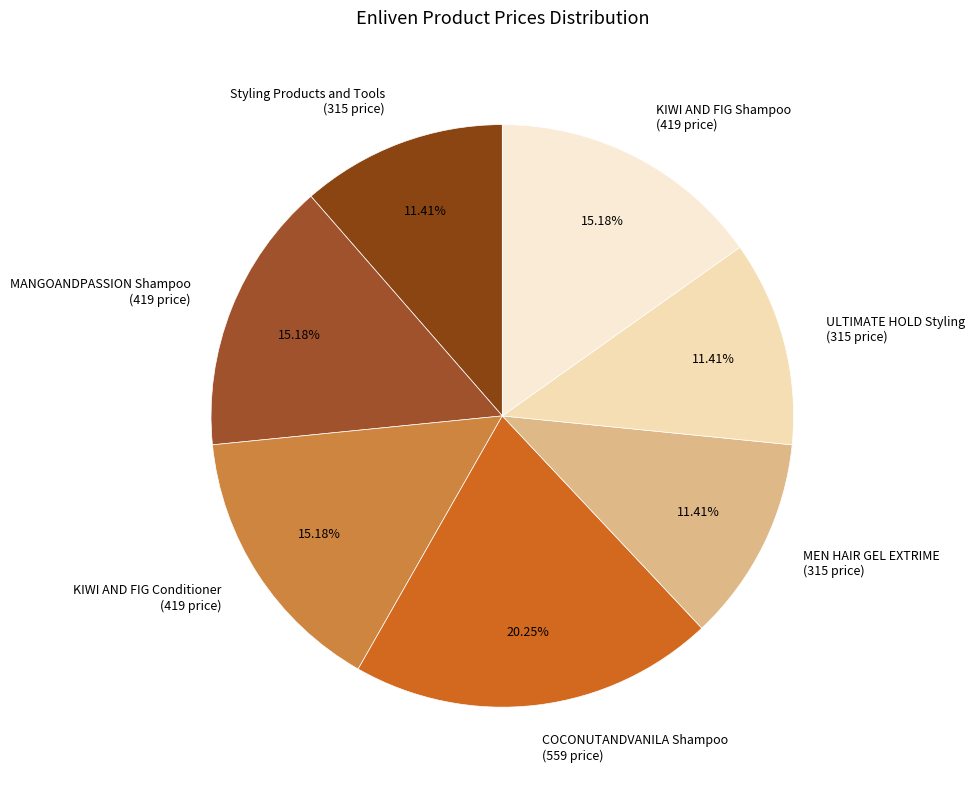

Does KIWI AND FIG Conditioner (419 price) represent more than half of the total?

No